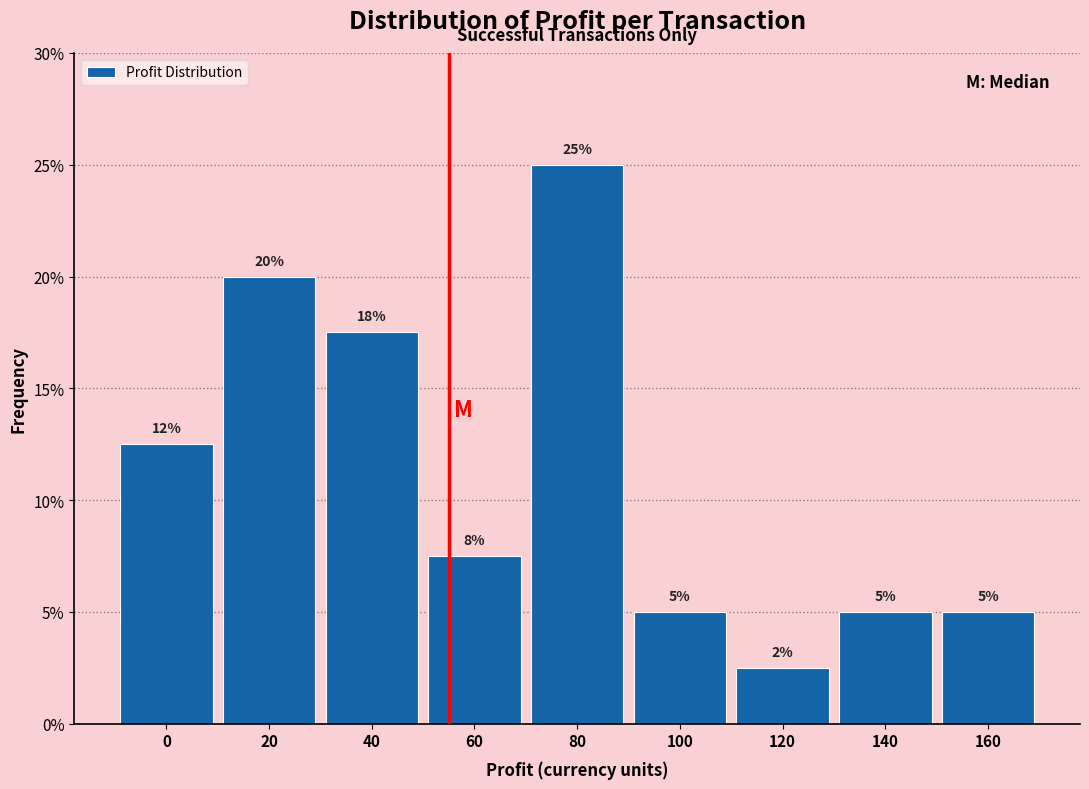

What is the sum of all values?

100.0